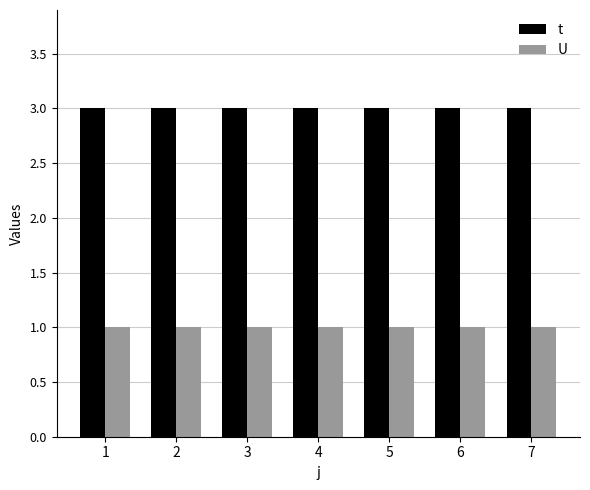

What is the total value across all series at 4?

4